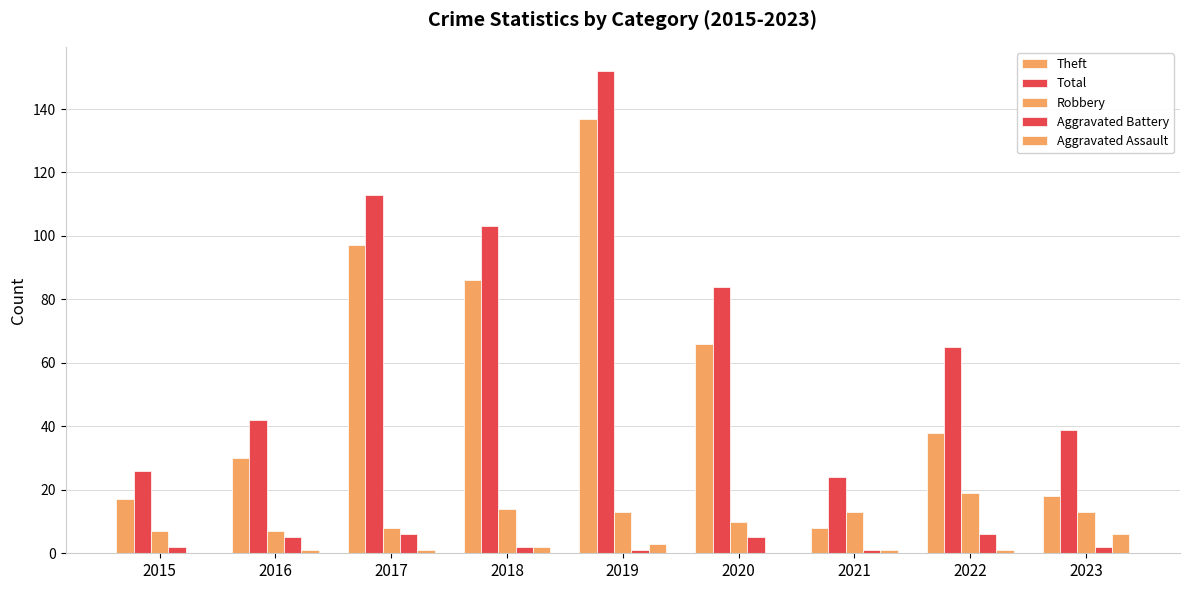

Count the number of categories in the chart.

9